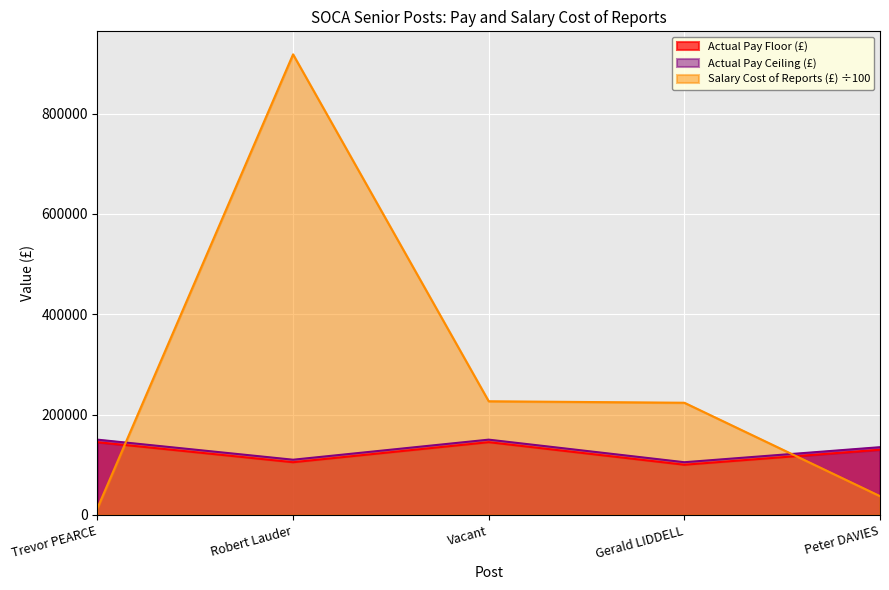

The Salary Cost of Reports (£) series shows 223561.0 at Gerald LIDDELL. True or false?

True